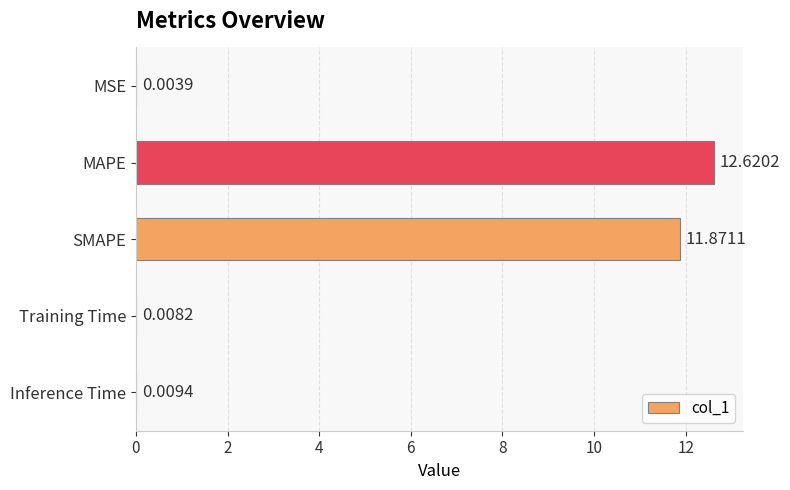

Which label corresponds to the largest value in the chart?

MAPE